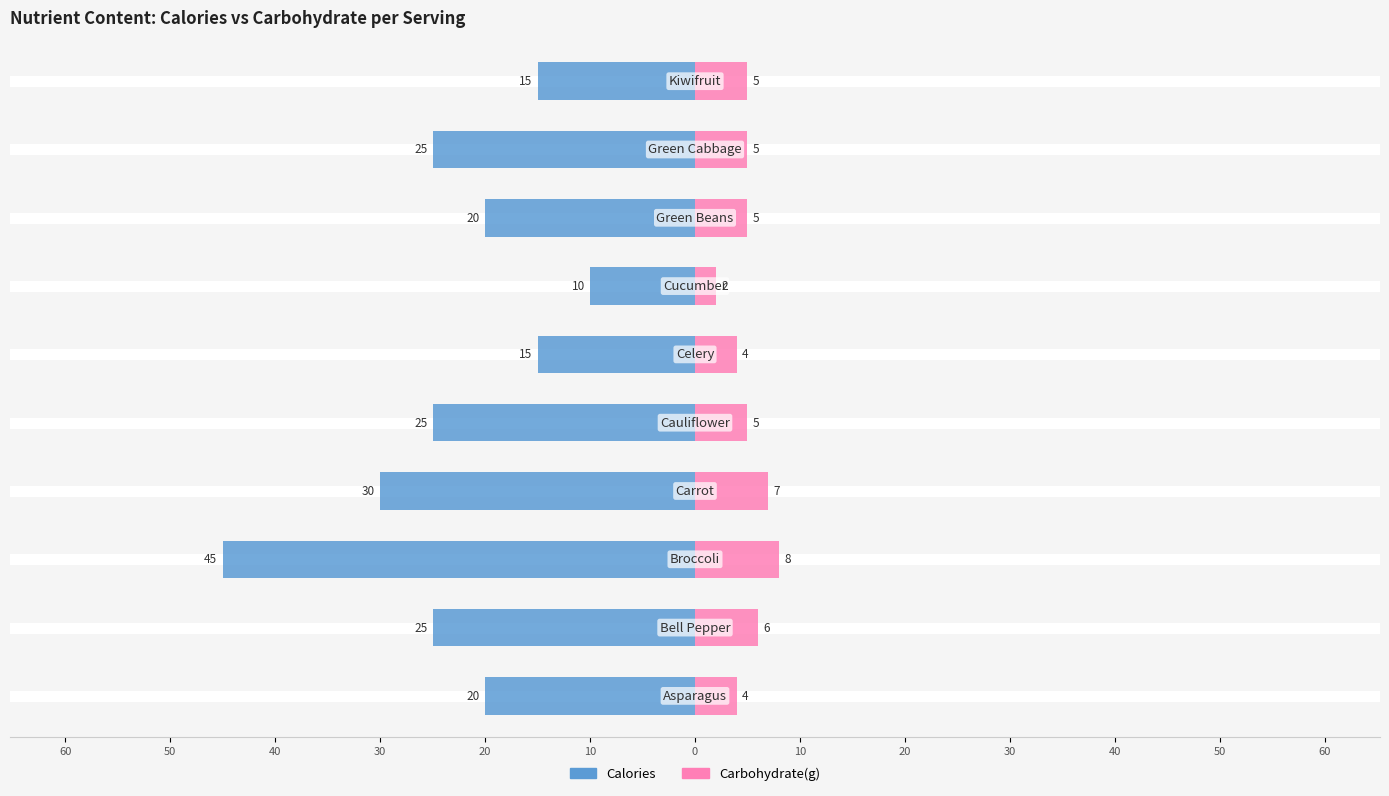

Which series has the widest spread of values?

Calories